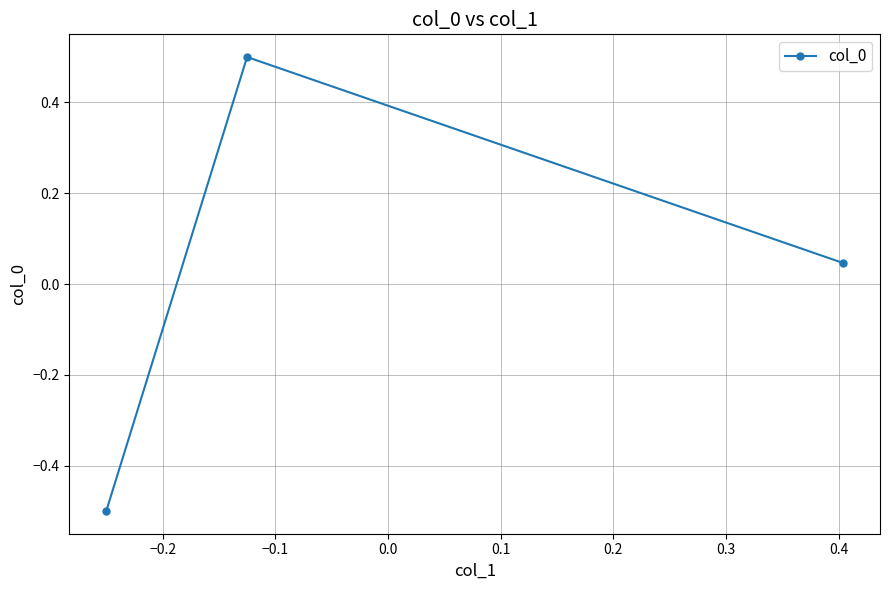

Count the number of values greater than 0.

2